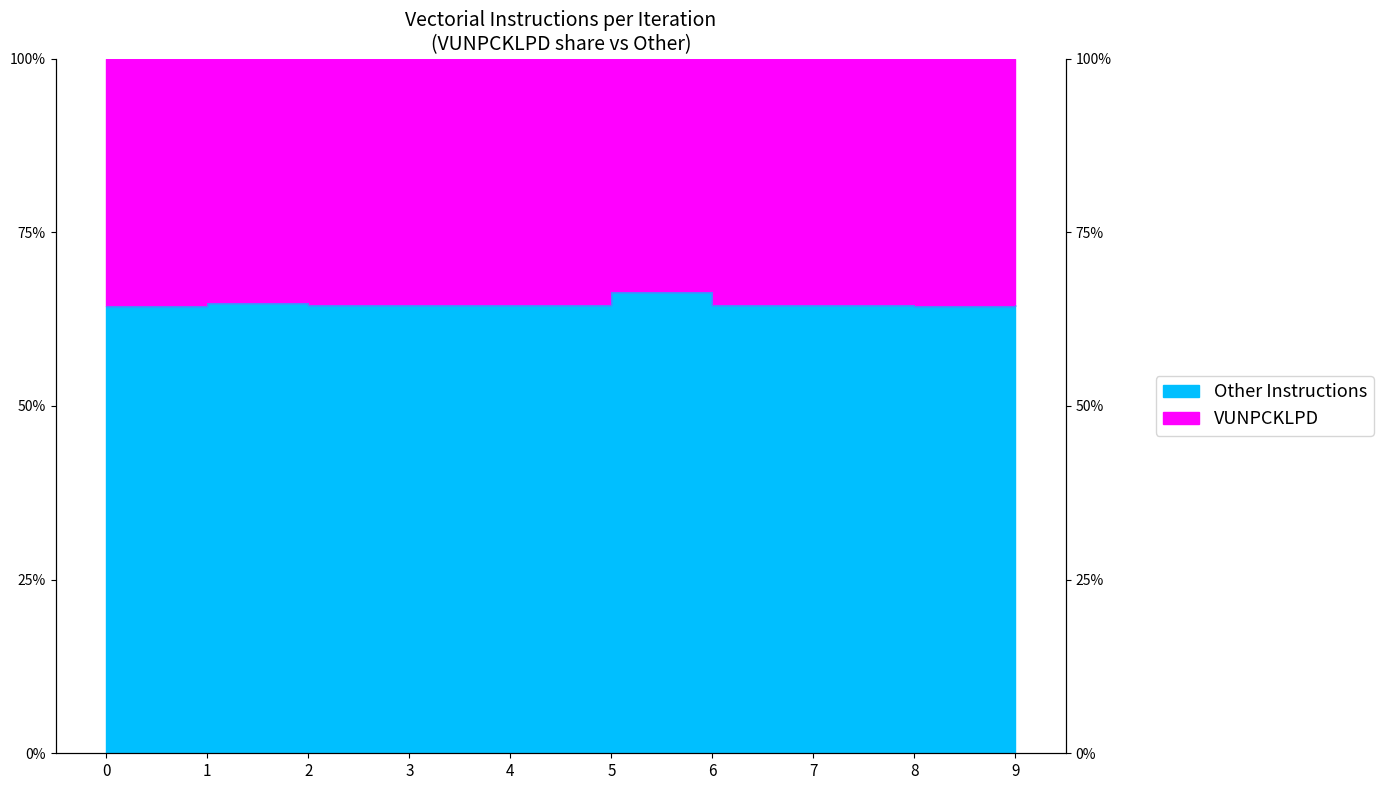

Reading left to right, list all the values displayed in this chart.

0.6	0.6	0.6	0.6	0.6	0.7	0.6	0.6	0.6	0.6